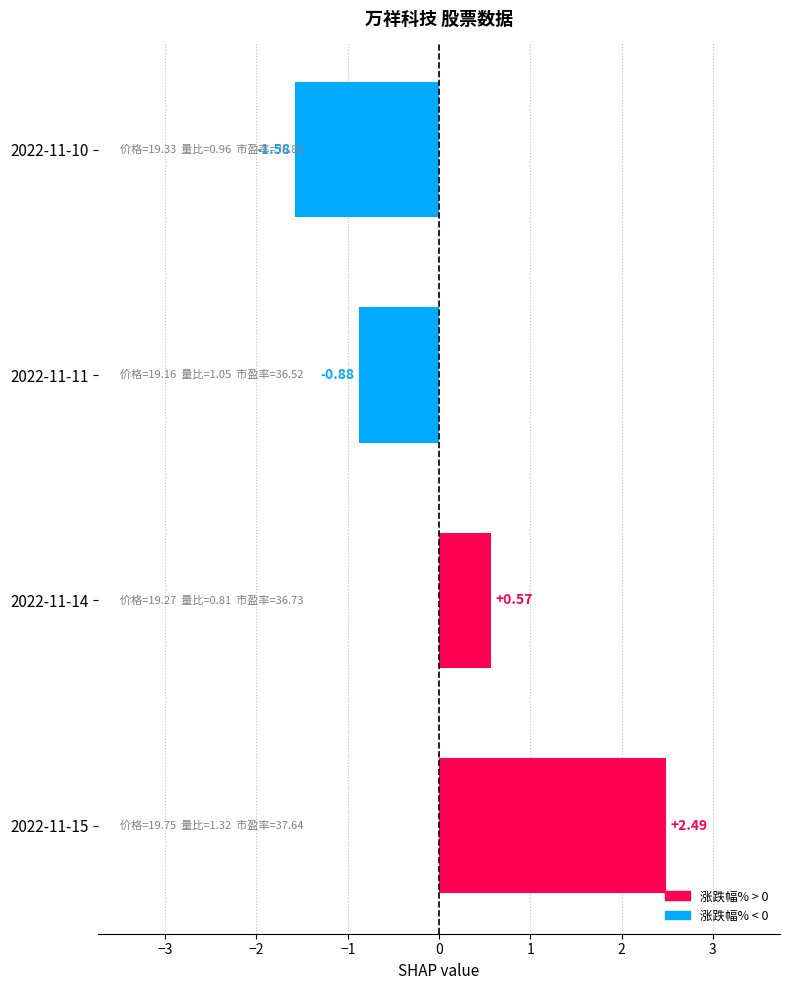

Which has a higher value, 2022-11-10 or 2022-11-14?

2022-11-14